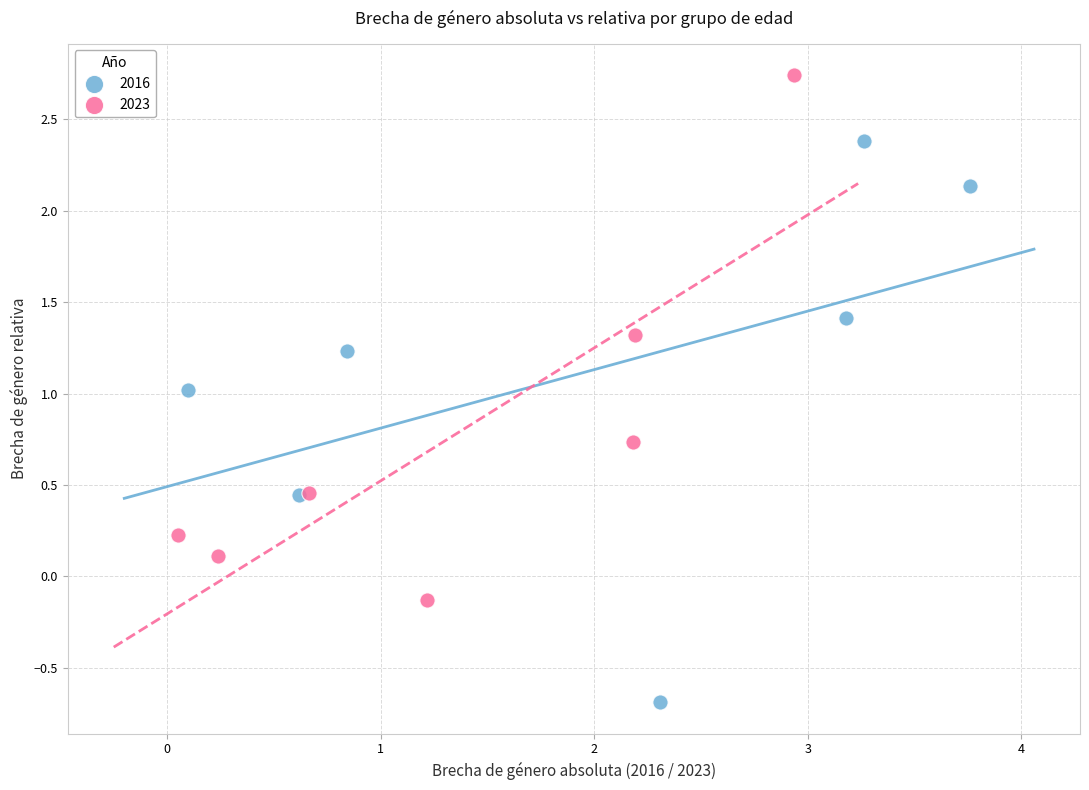

Which series has the widest spread of Y values?

2016